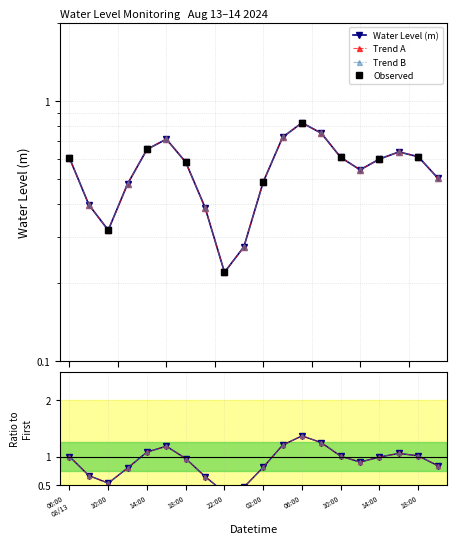

How many values are between 0 and 1?

20